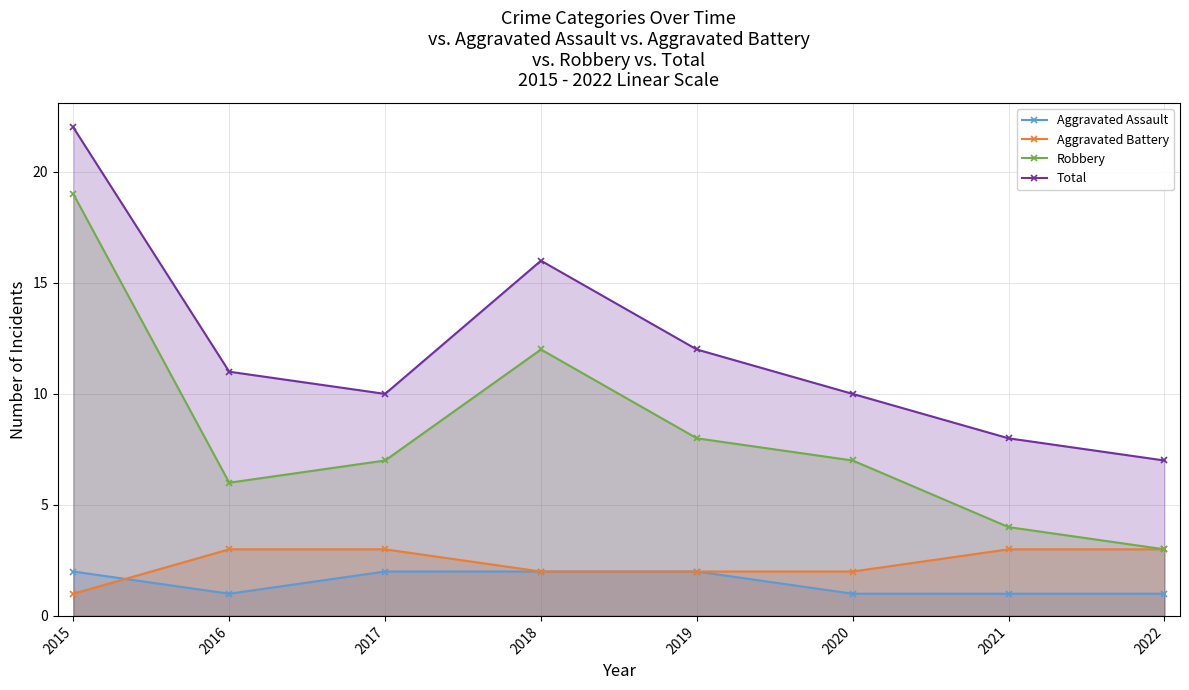

True or false: Robbery has more than 0 interior local peaks.

True